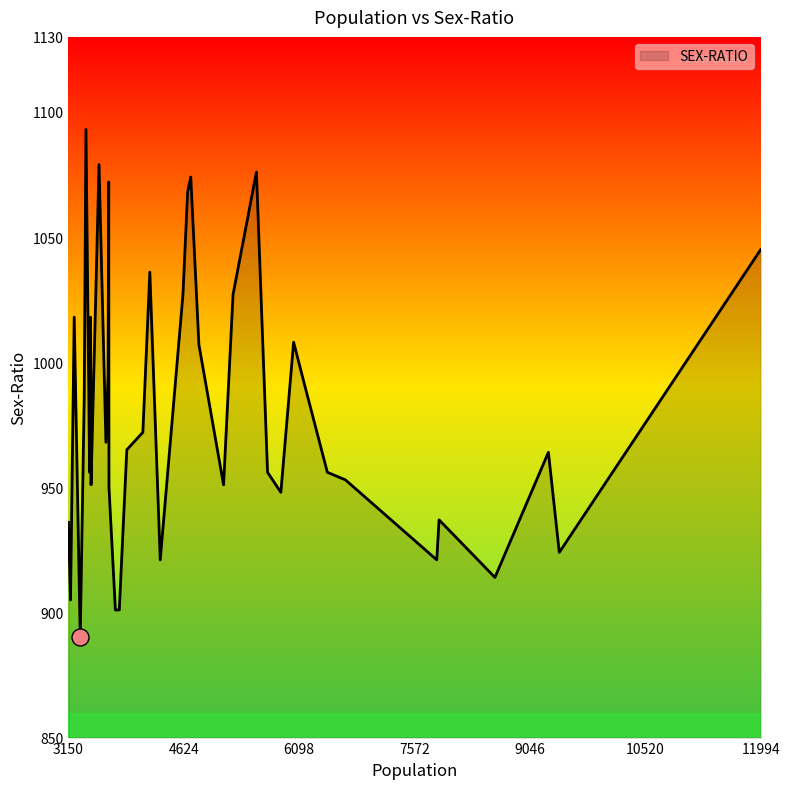

What is the maximum value shown in the chart?

1093